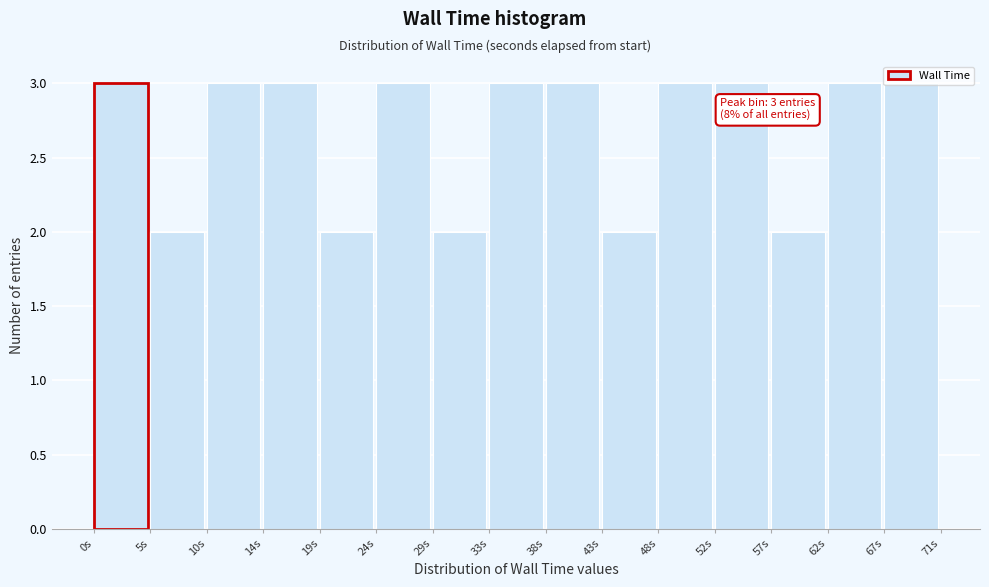

What is the value of the 4th bar from the left?

3